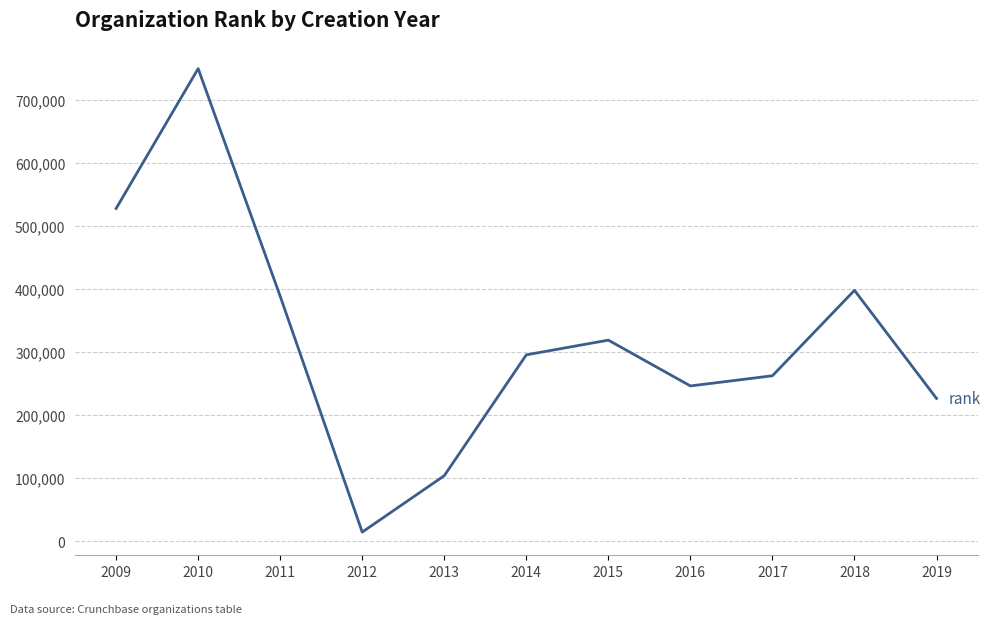

List the labels in order of value, smallest first.

2012, 2013, 2019, 2016, 2017, 2014, 2015, 2011, 2018, 2009, 2010